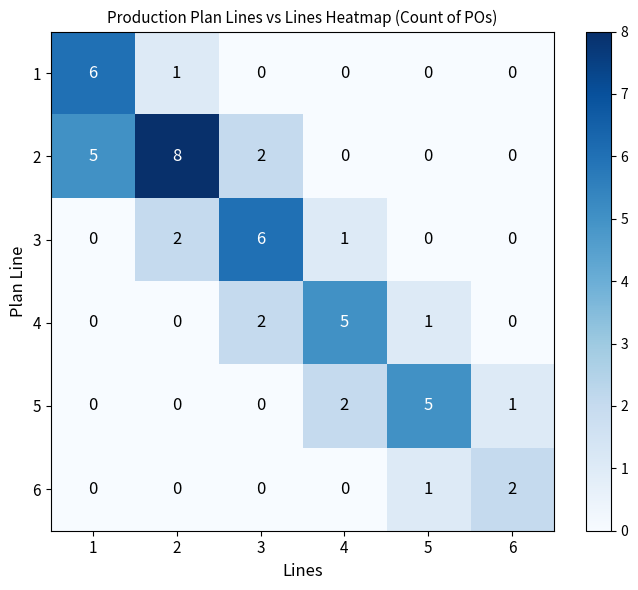

How many data points in 4 are less than 1?

3